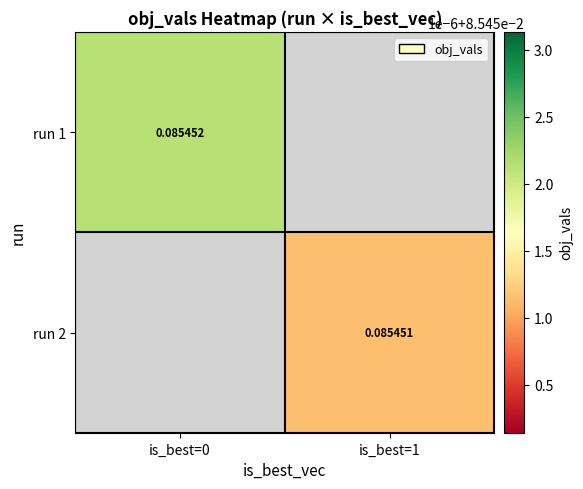

Is the value of run 2 at is_best=1 greater than the value of run 1 at is_best=0?

No